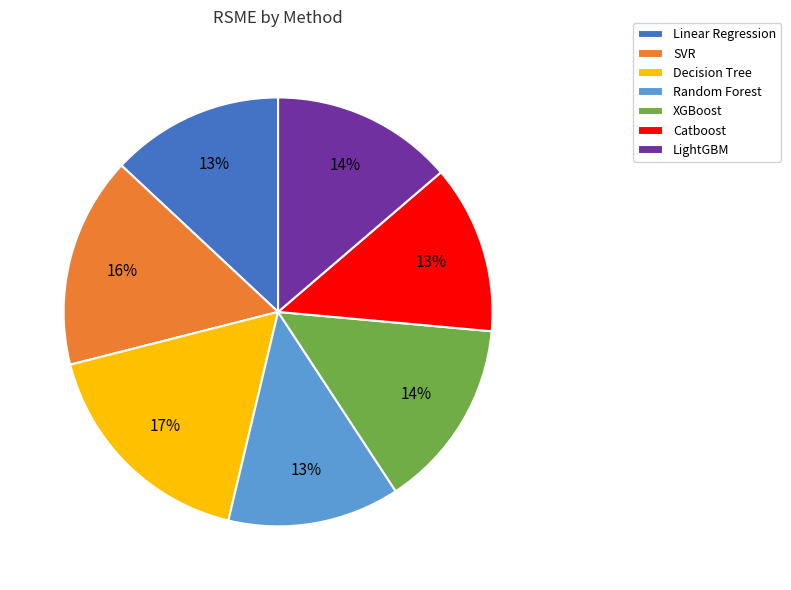

To the nearest percent, what is the average slice percentage?

14%